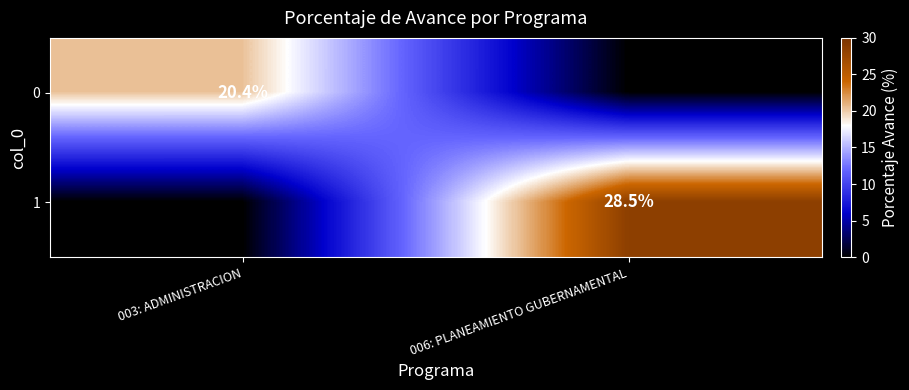

The 1 series shows 46.0 at 006: PLANEAMIENTO GUBERNAMENTAL. True or false?

False